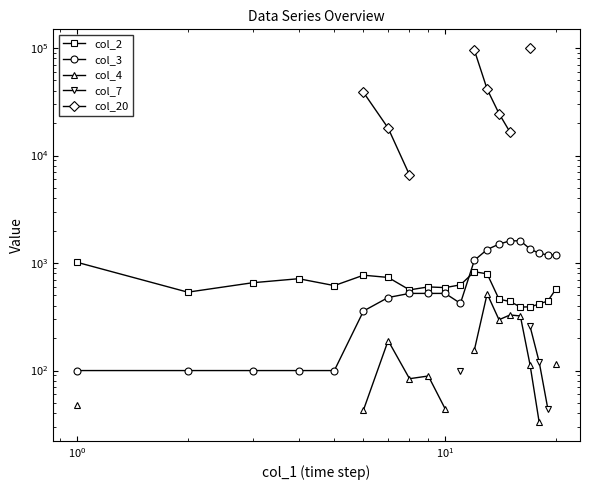

What are all the series names shown in the legend?

col_2, col_3, col_4, col_7, col_20